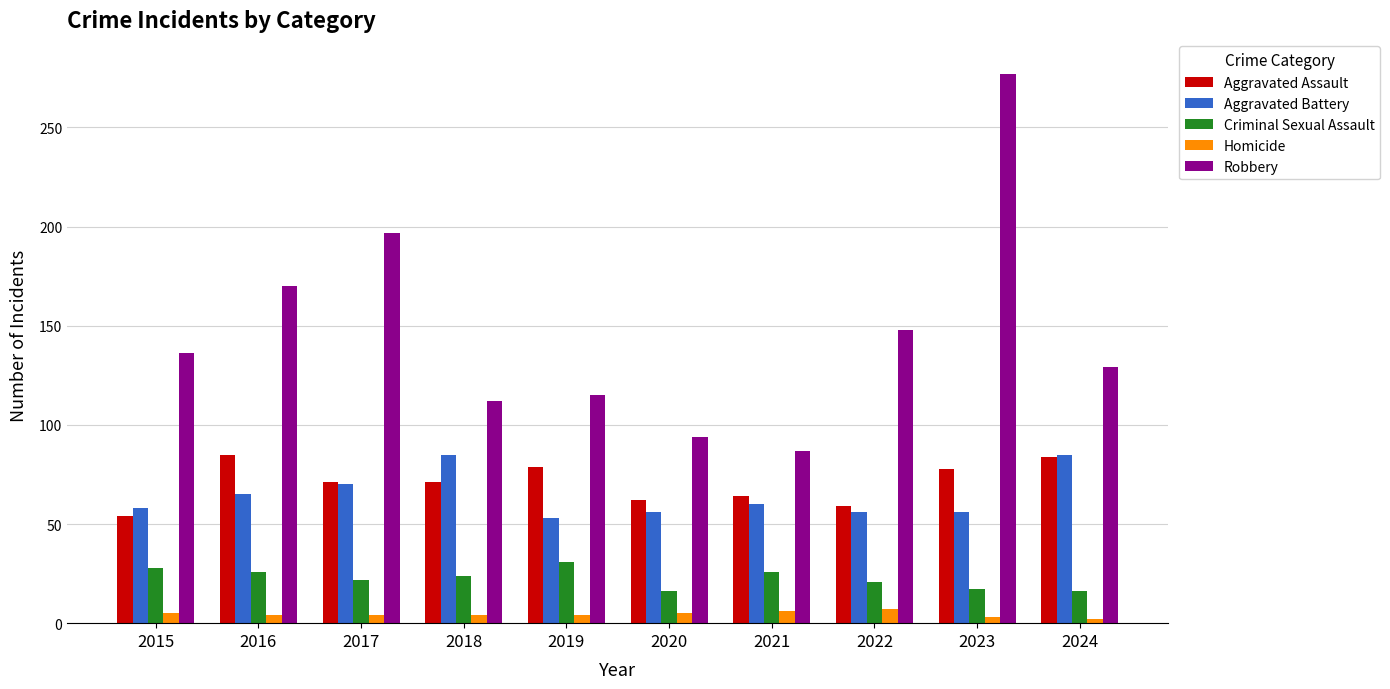

What is the value of the Criminal Sexual Assault bar at the 4th from the left?

24